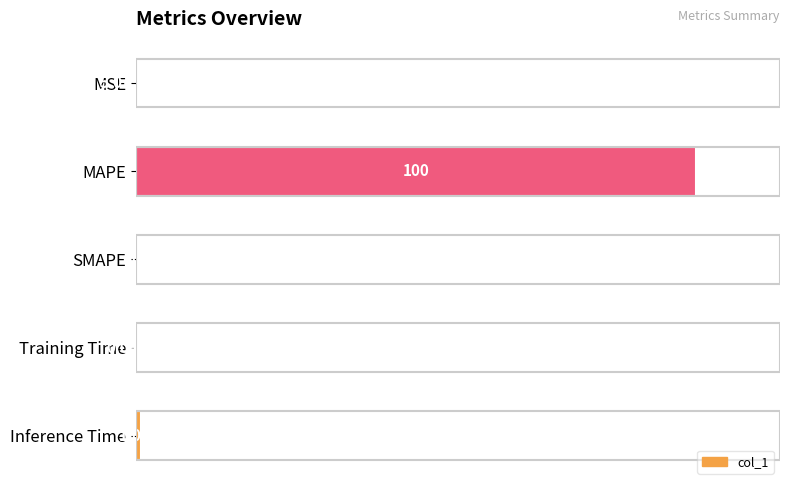

Where is the data nearest to the value 50?

Inference Time